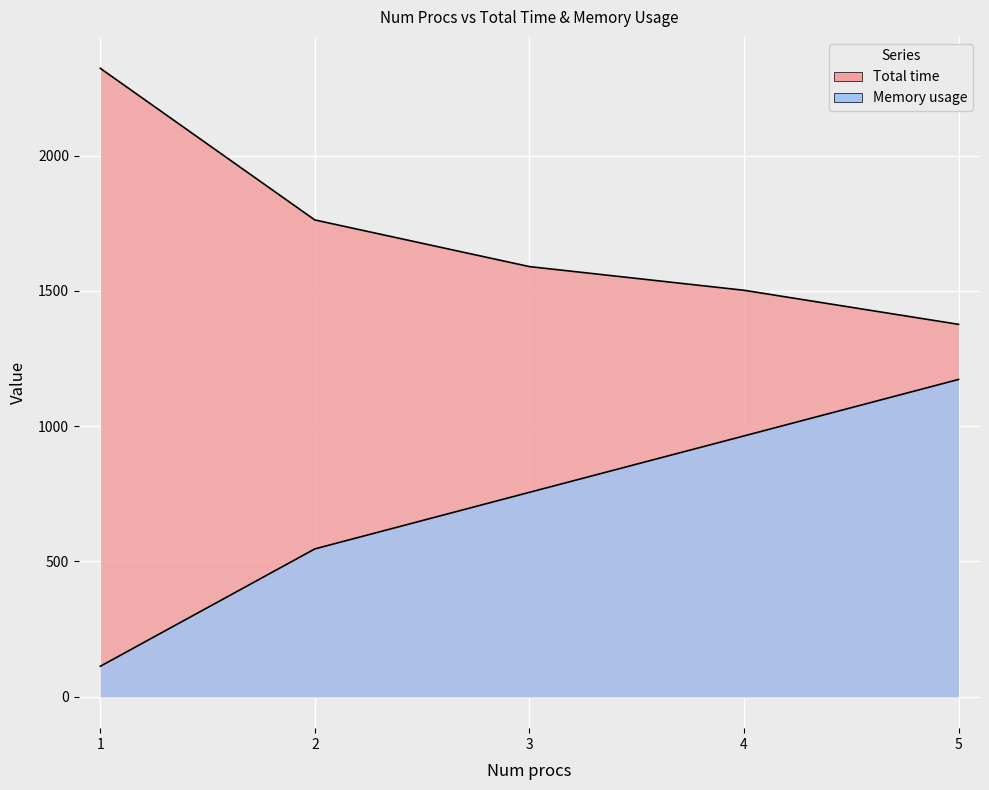

What is the difference between the Total time values at 1 and 2?

560.4